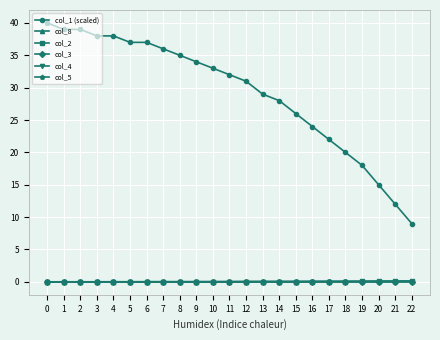

Which series has the largest total across all categories?

col_1 (scaled)